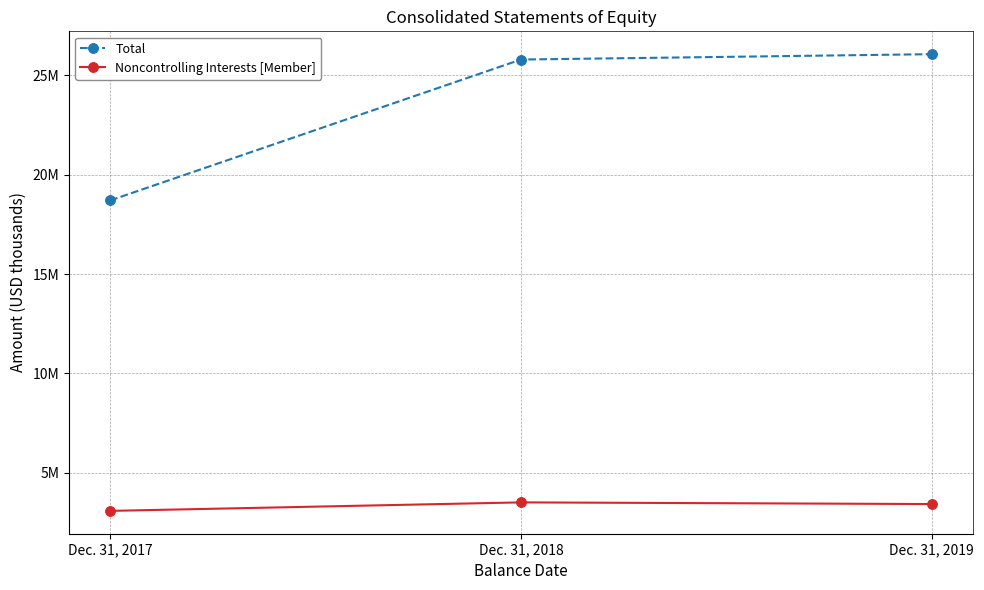

At Dec. 31, 2017, list the series in order from largest to smallest.

Total, Noncontrolling Interests [Member]